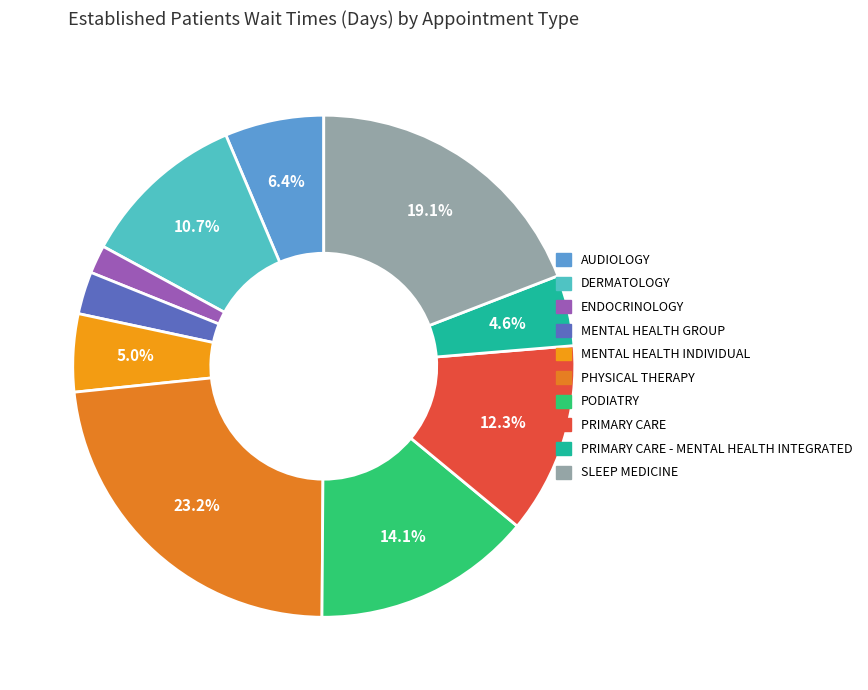

Which category has the biggest portion of the pie?

PHYSICAL THERAPY